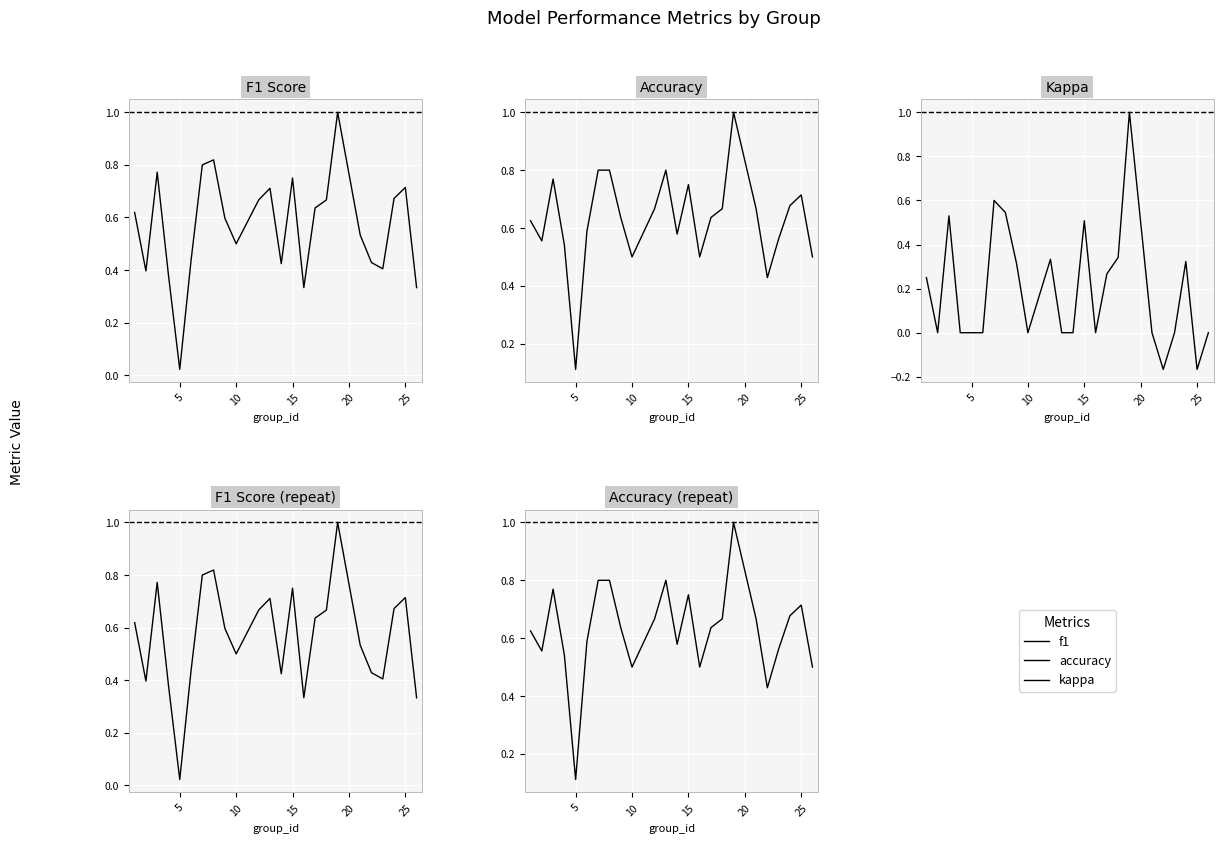

What are all the series names shown in the legend?

f1, accuracy, kappa